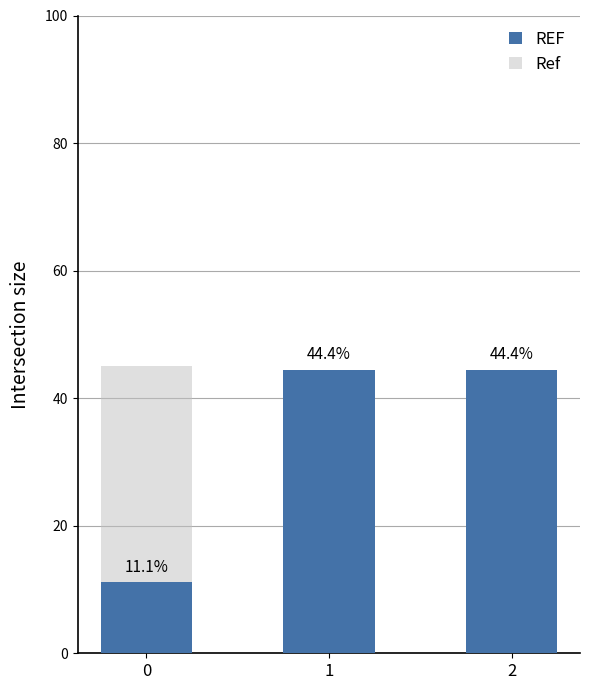

What are all the series names shown in the legend?

REF, Ref